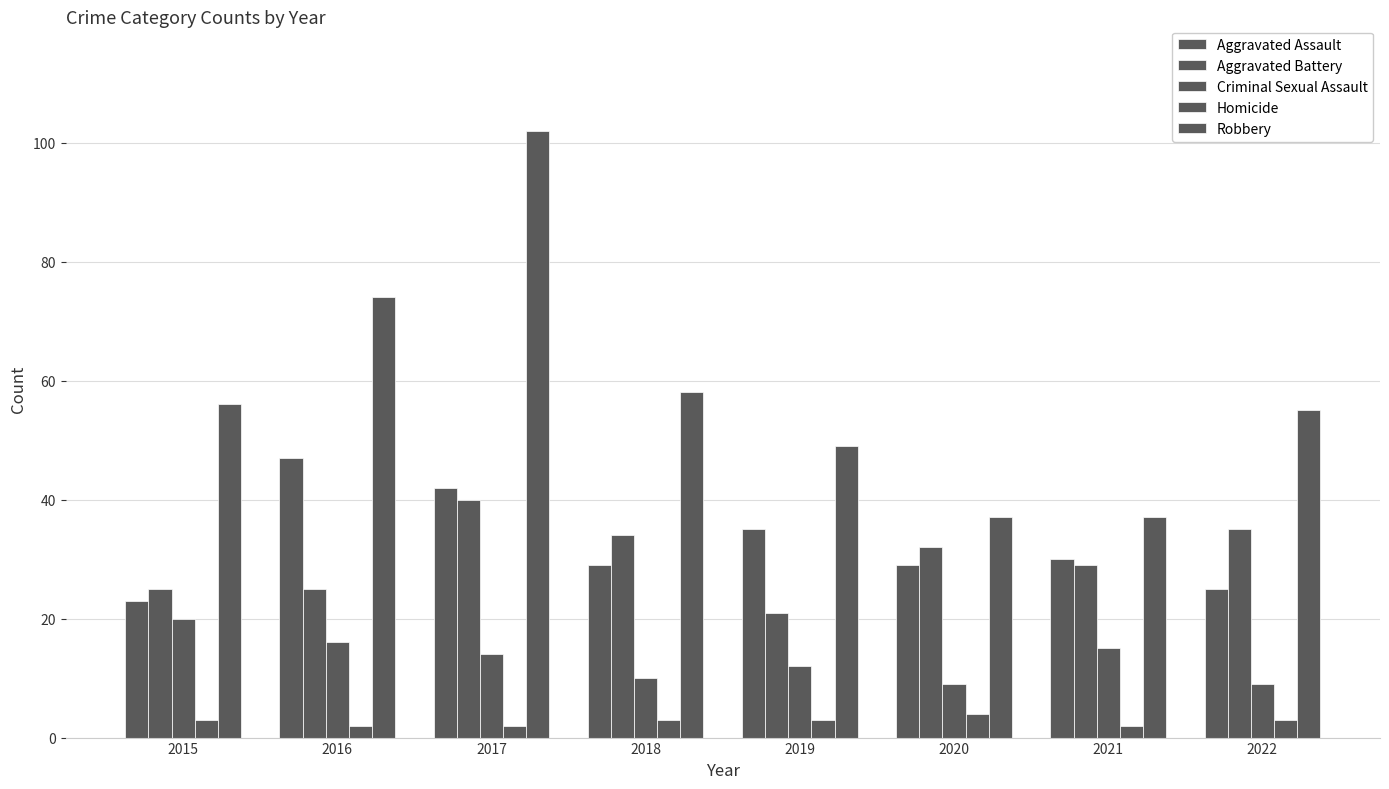

Are the bars grouped side by side (vs. stacked)?

Yes